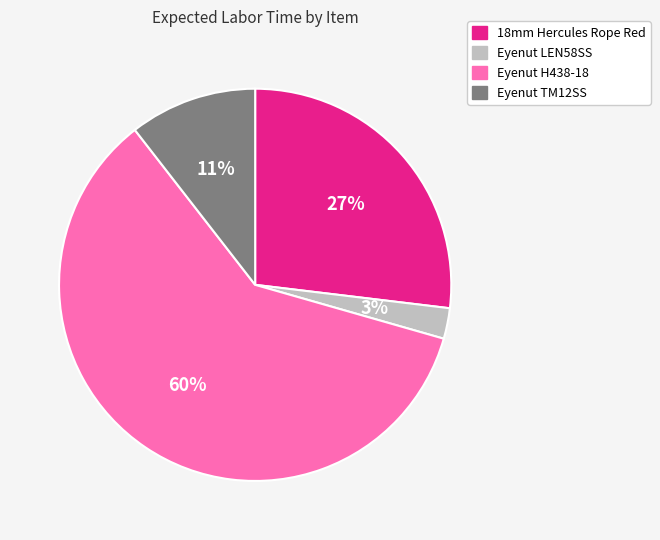

Is there a majority slice in this chart?

Yes